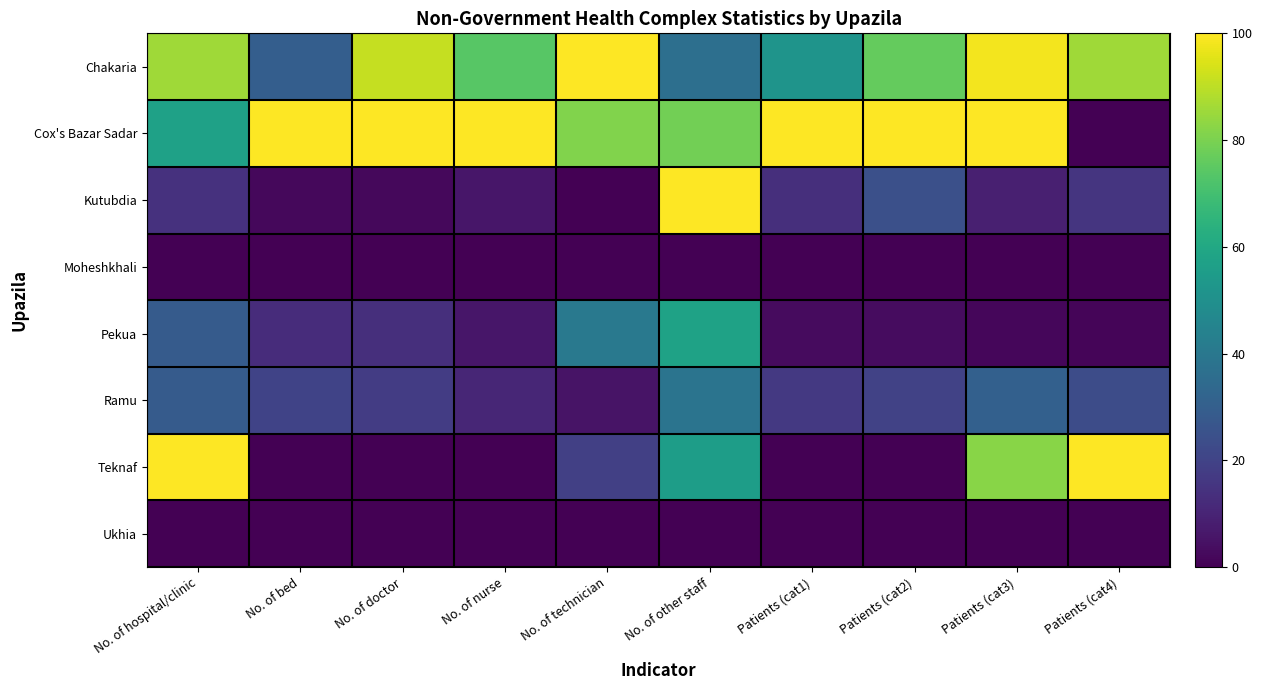

Which series has the largest total across all categories?

Cox's Bazar Sadar